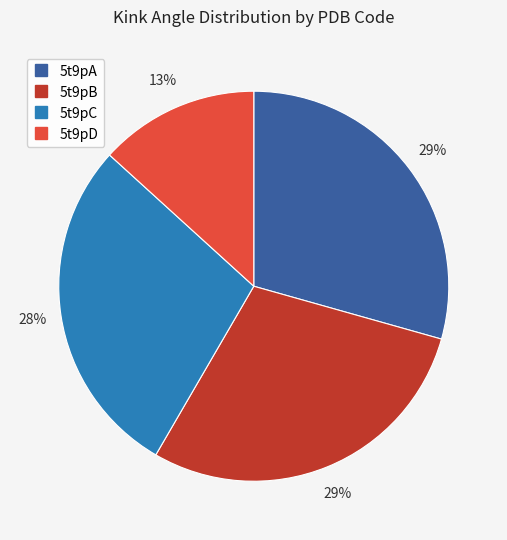

Is it true that 5t9pB is 29% of the pie?

True